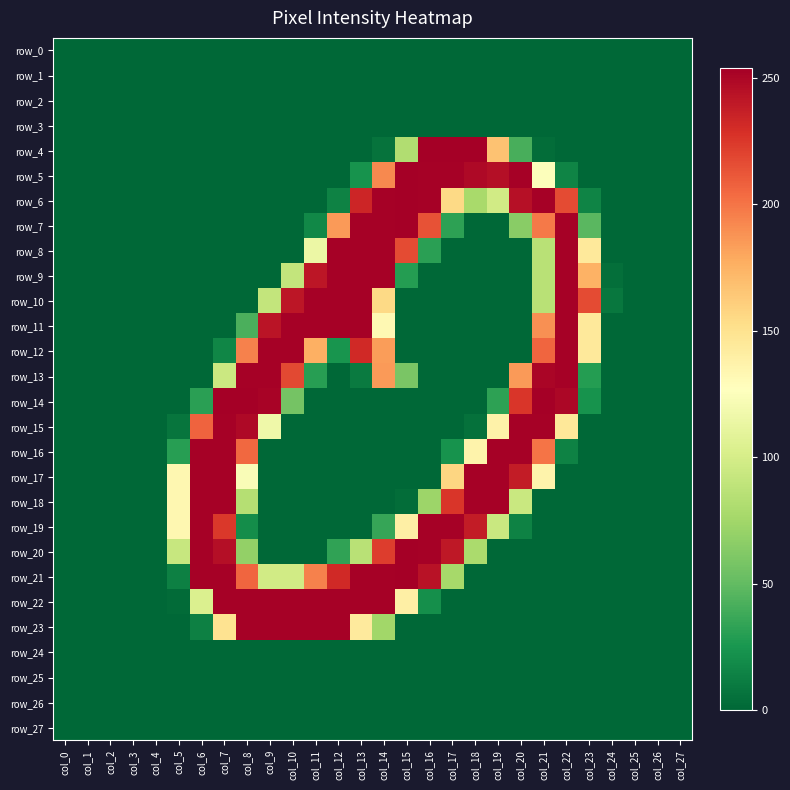

Rank the categories by row_2 value from lowest to highest.

col_0, col_1, col_2, col_3, col_4, col_5, col_6, col_7, col_8, col_9, col_10, col_11, col_12, col_13, col_14, col_15, col_16, col_17, col_18, col_19, col_20, col_21, col_22, col_23, col_24, col_25, col_26, col_27